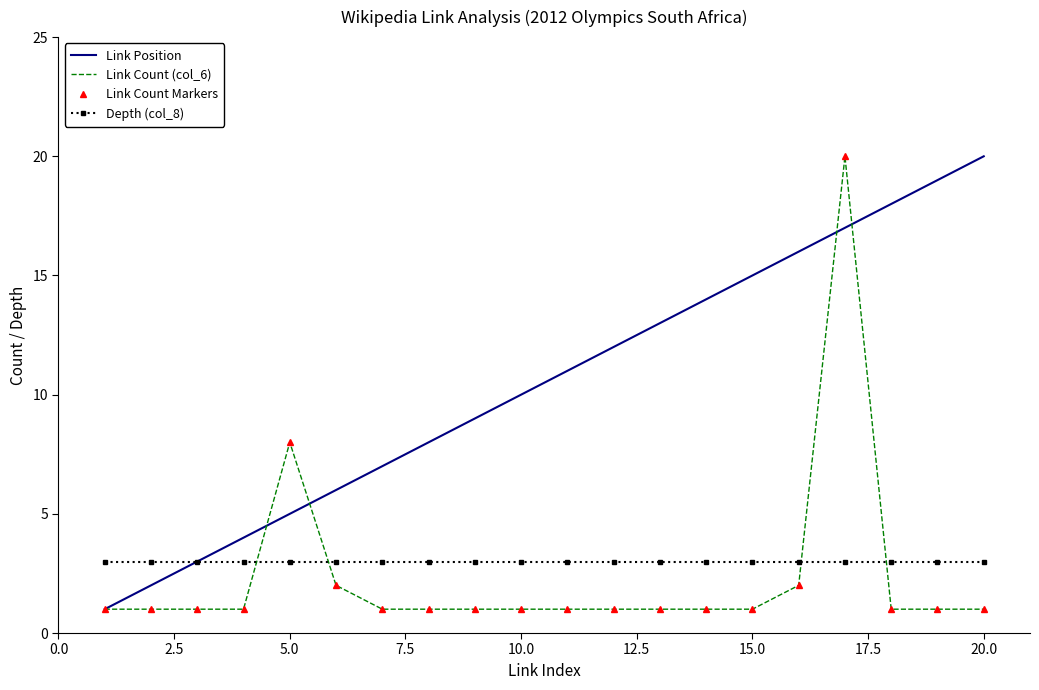

True or false: Depth (col_8) and Link Count (col_6) intersect in this chart.

True